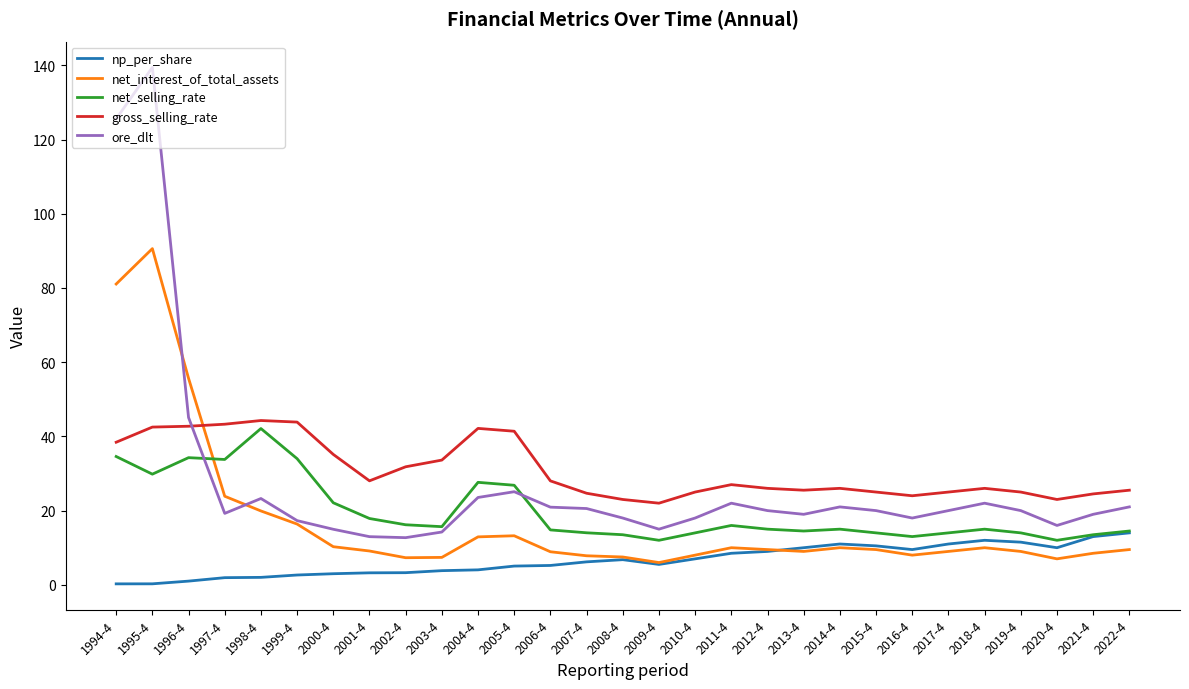

How many series are shown in this chart?

5